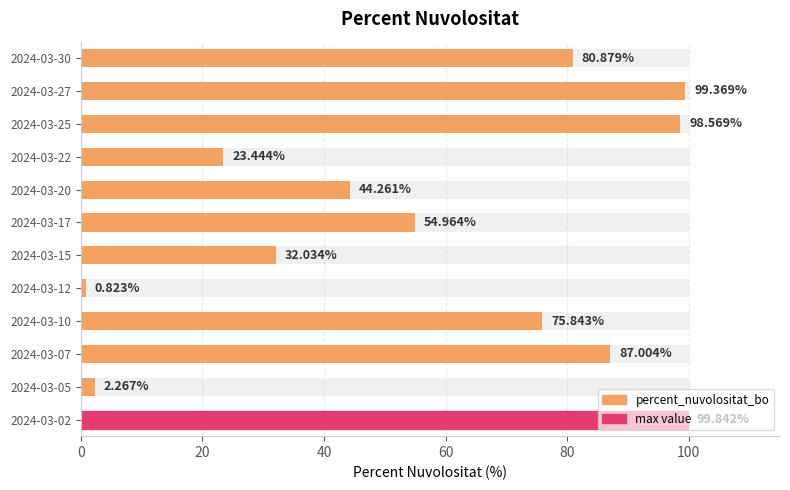

Is it true that the value at 2024-03-15 is 53.4?

False